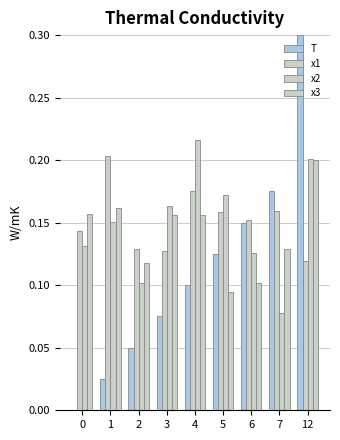

Does the chart contain stacked bars?

No